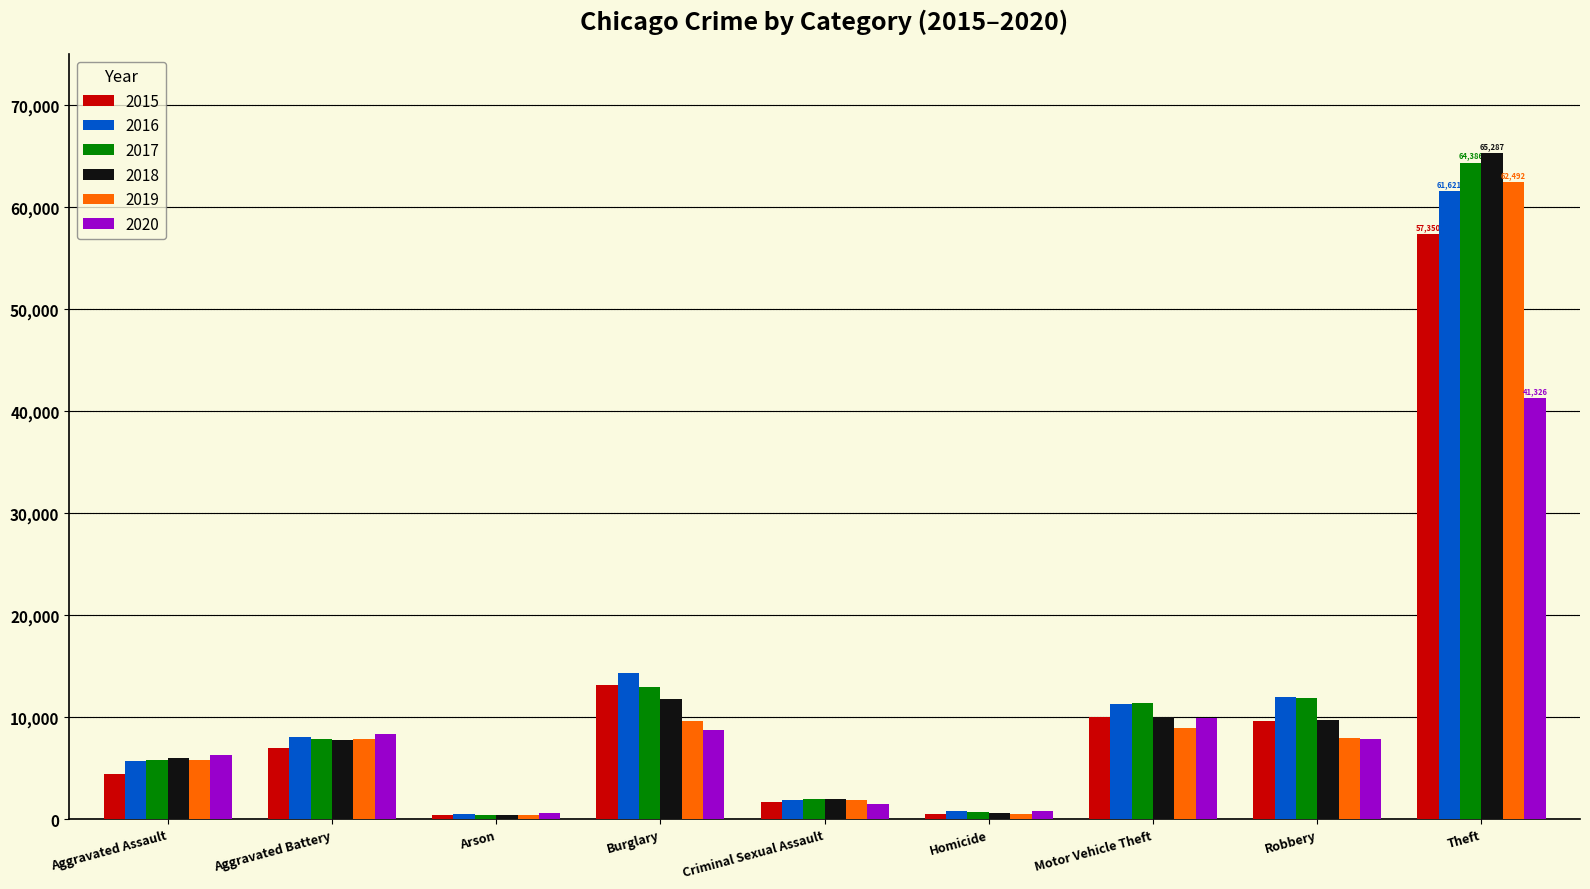

List the series in order of their peak value, lowest first.

2020, 2015, 2016, 2019, 2017, 2018